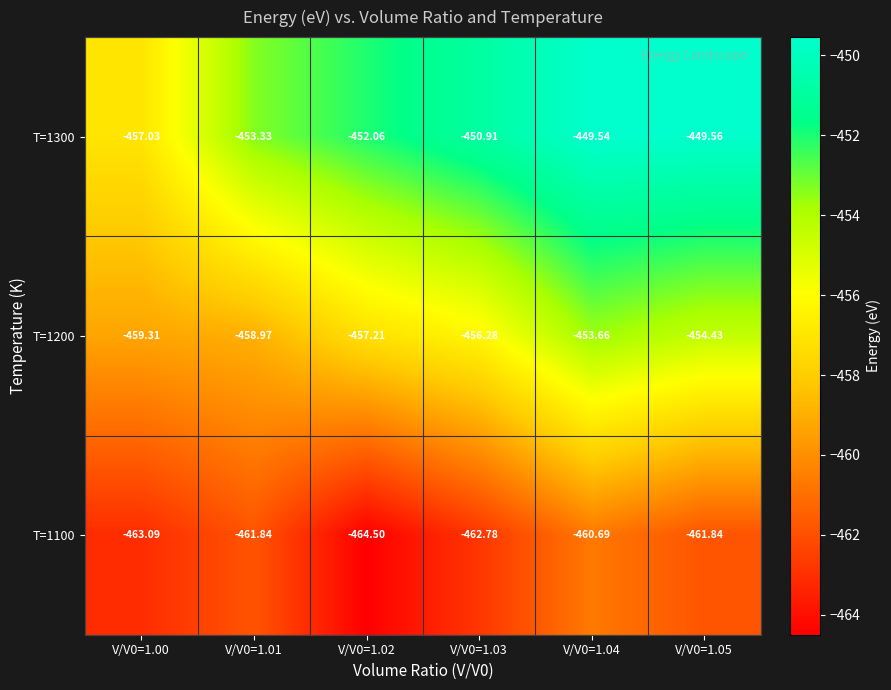

At which category is the sum across all series the highest?

V/V0=1.04